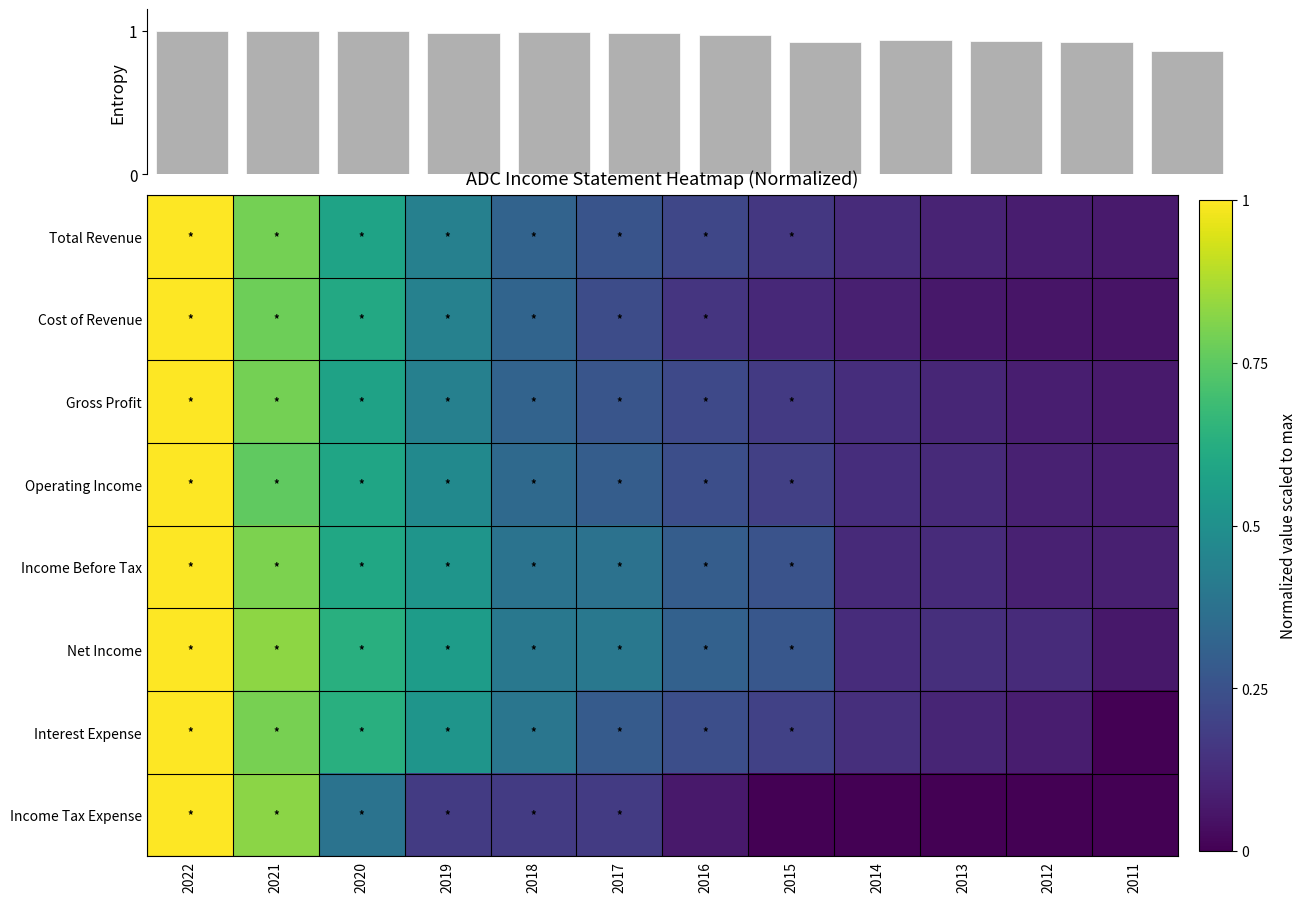

Is the value of Gross Profit at 2018 greater than the value of Income Before Tax at 2013?

Yes